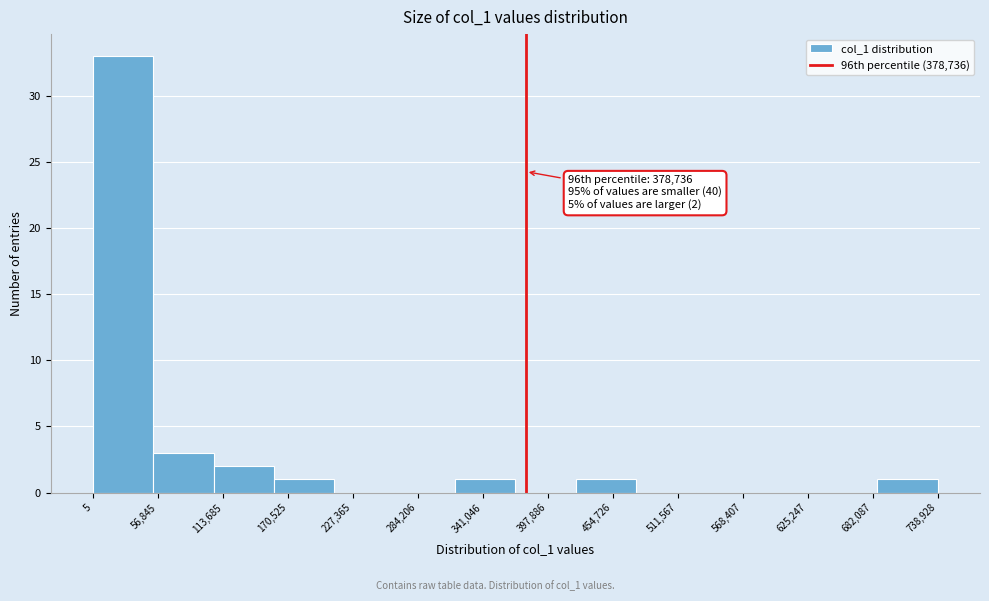

Over which range of the x-axis is the bar tallest?

0 to 50000